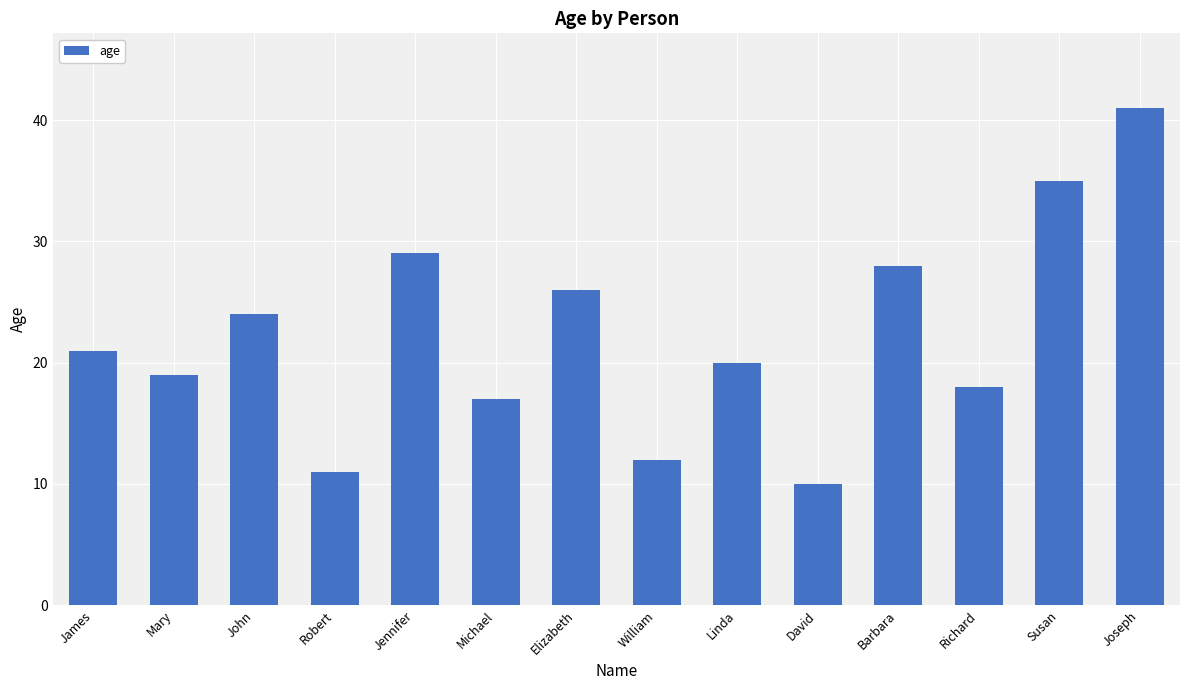

Is it true that the value at Susan is 9?

False